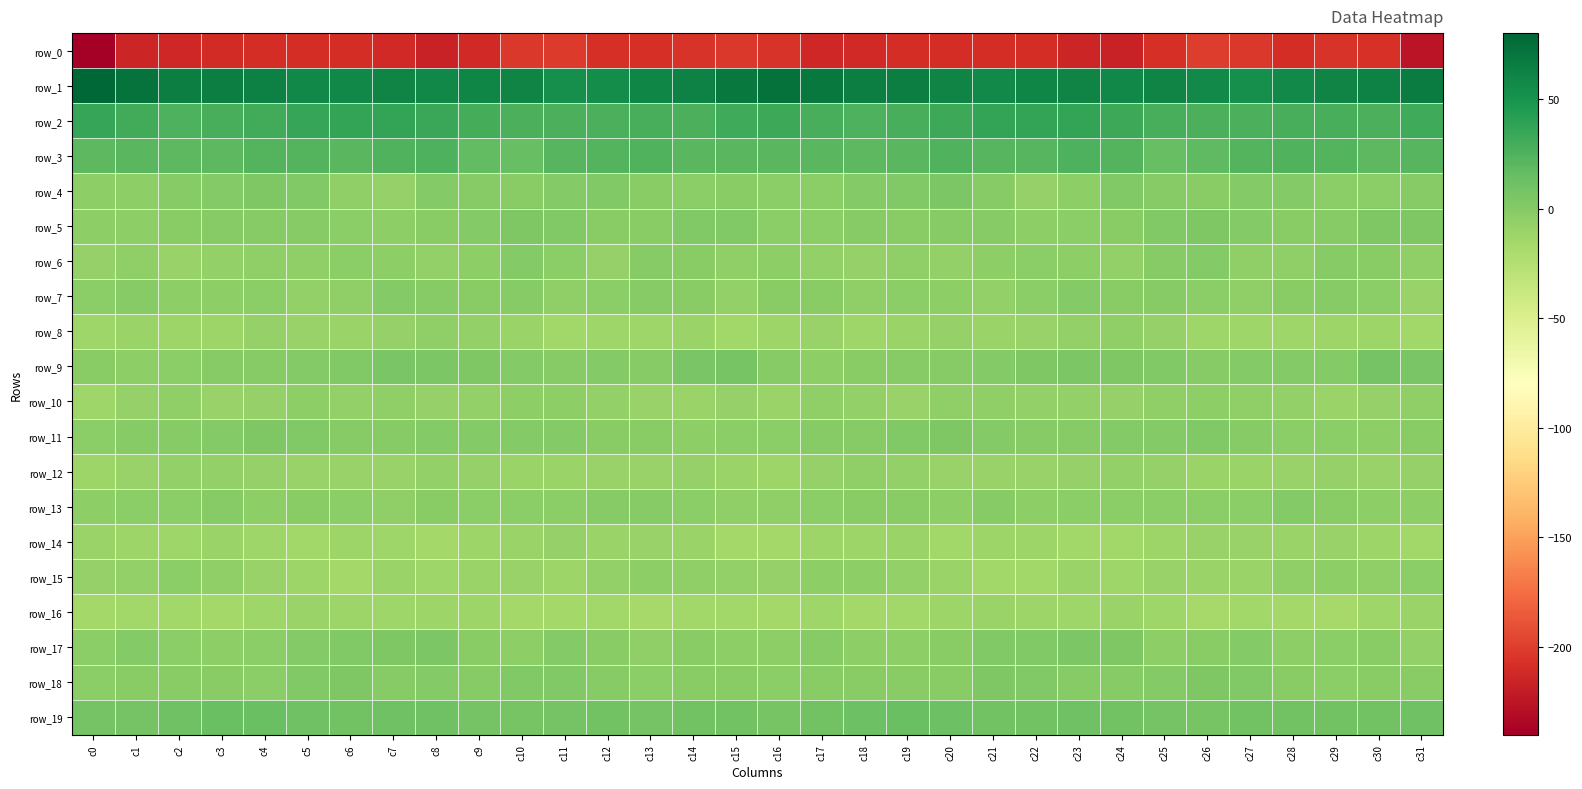

Where does the row_9 series first go above 0?

c5